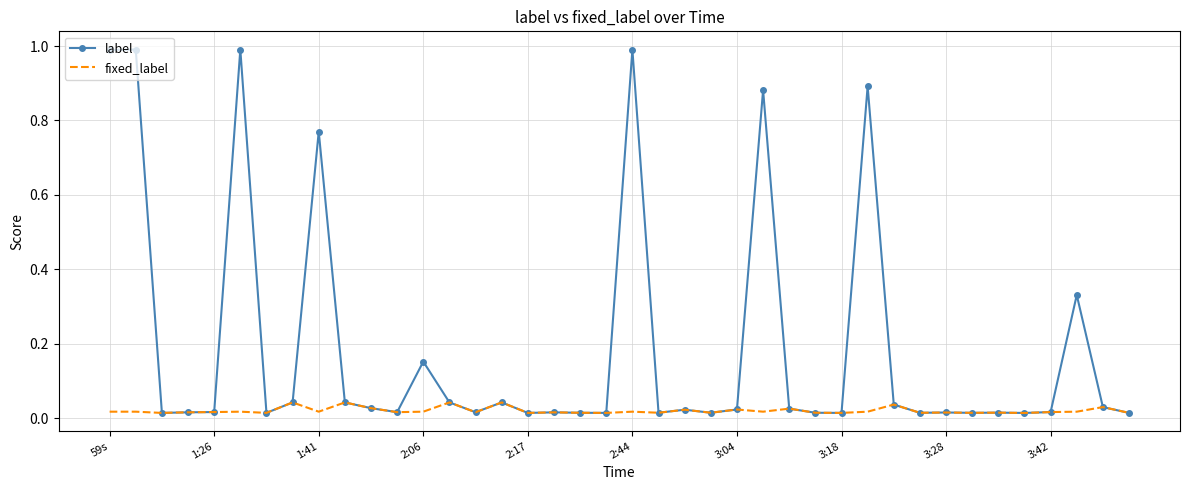

Which series has the largest total across all categories?

label